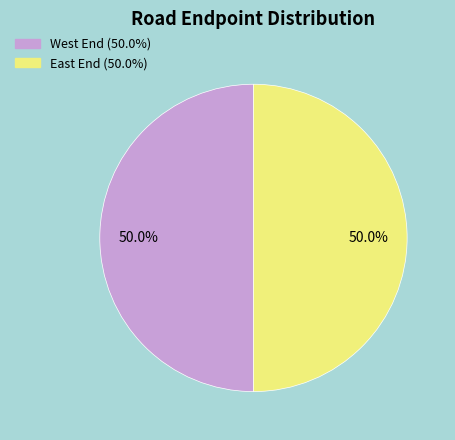

How many segments does this pie chart have?

2